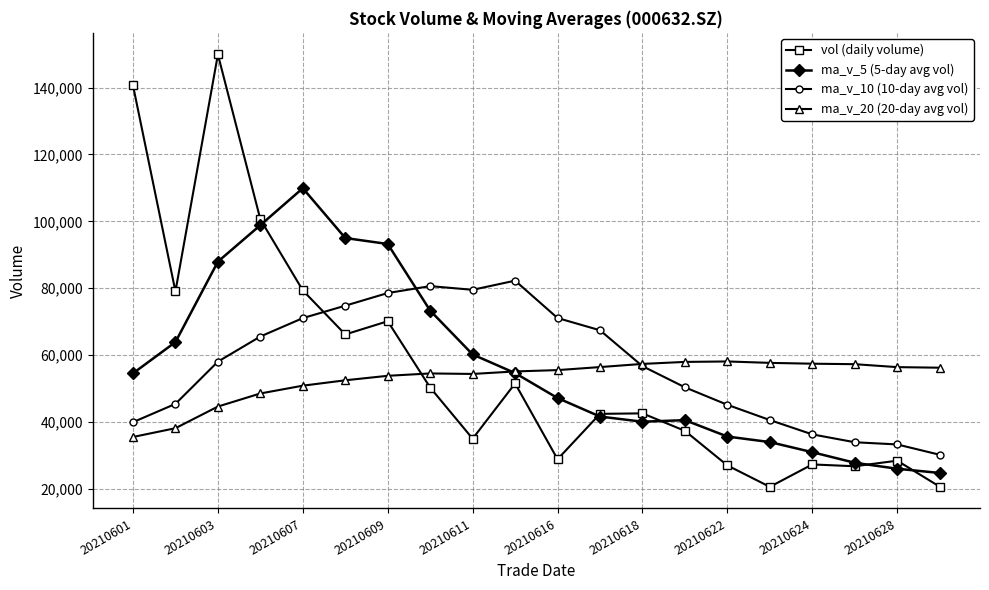

What is the value of the ma_v_5 (5-day avg vol) point at the 9th from the left?

60139.6